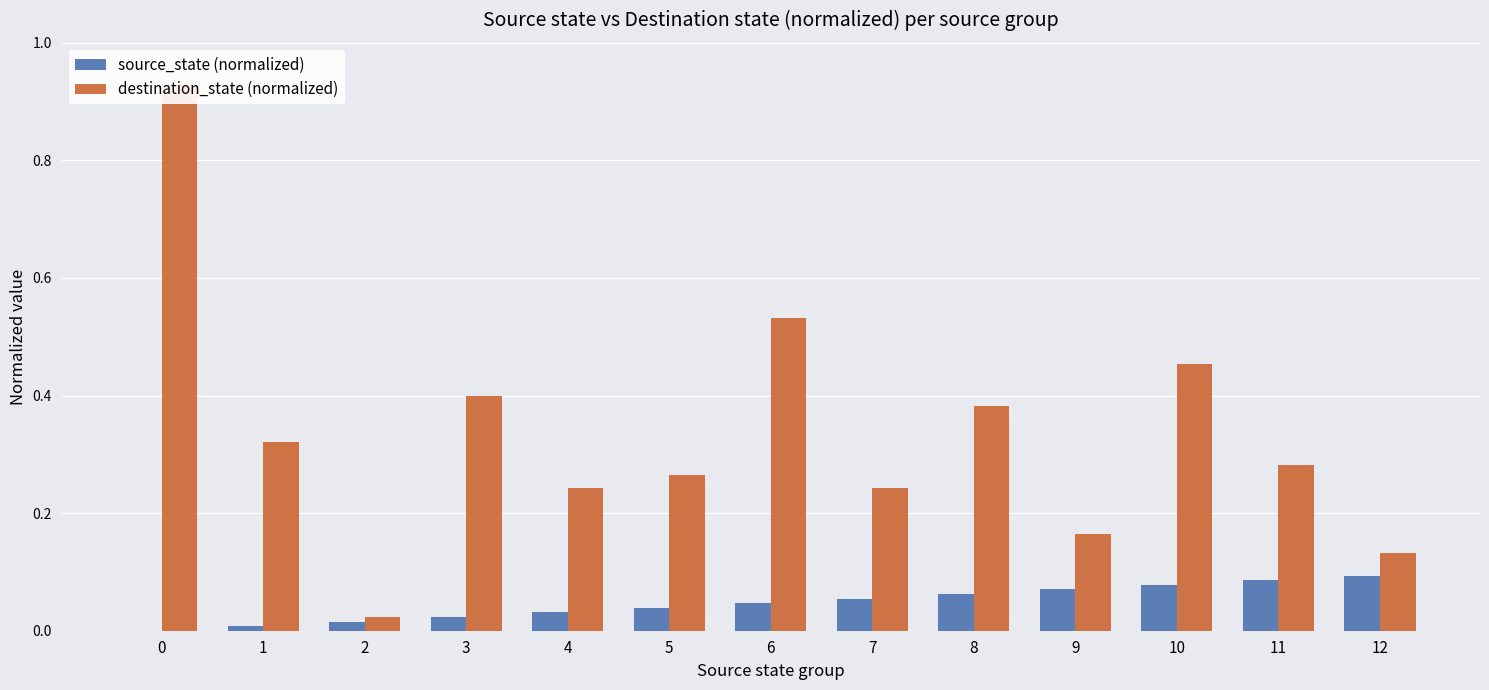

Does the chart contain stacked bars?

No